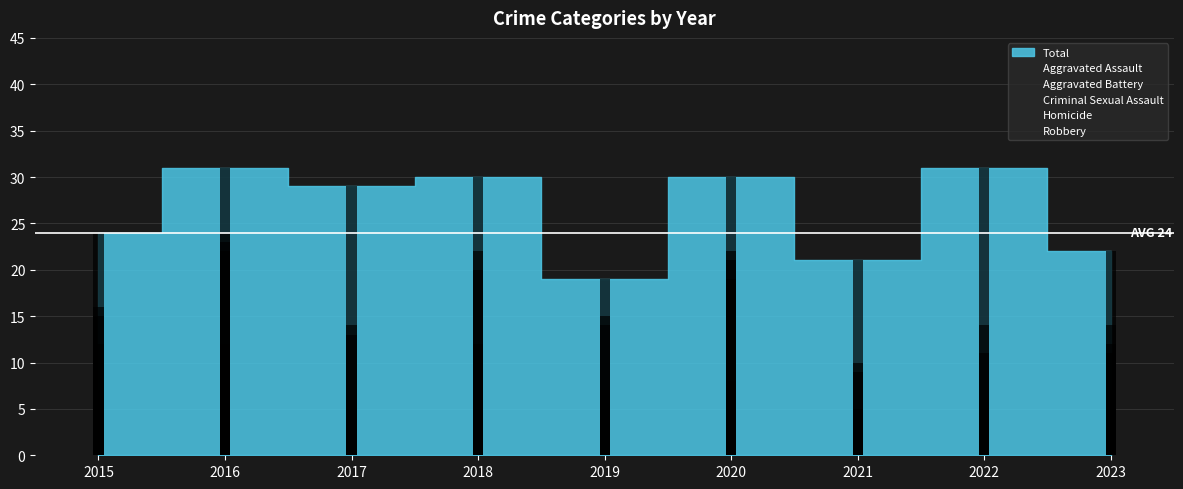

Which category has the lowest value in the Robbery series?

2019